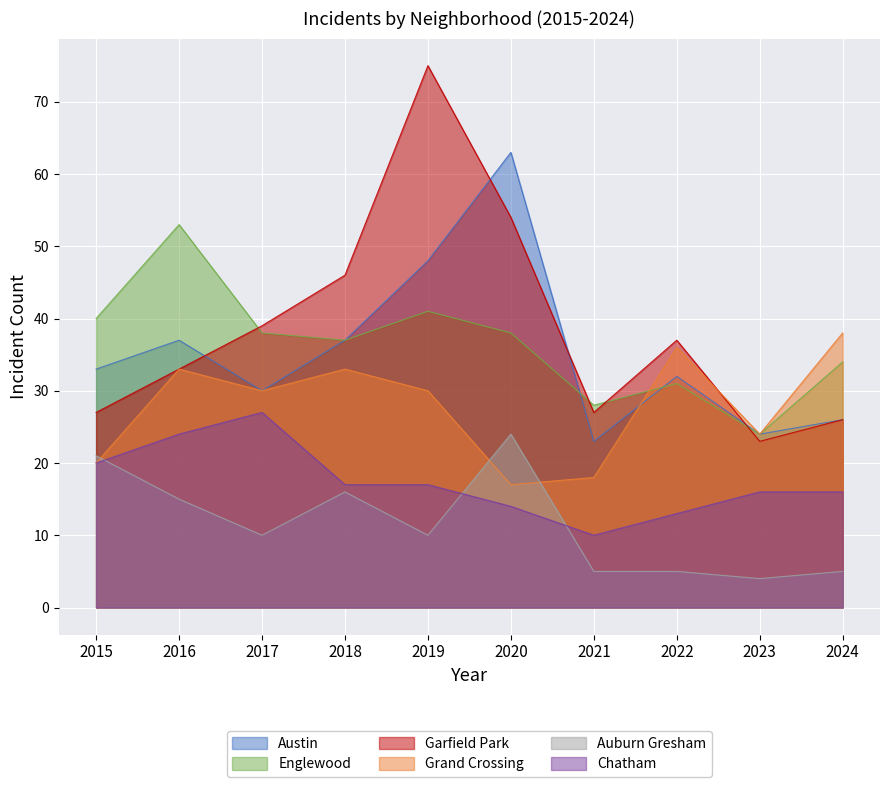

The value of Grand Crossing at 2019 is 30. True or false?

True